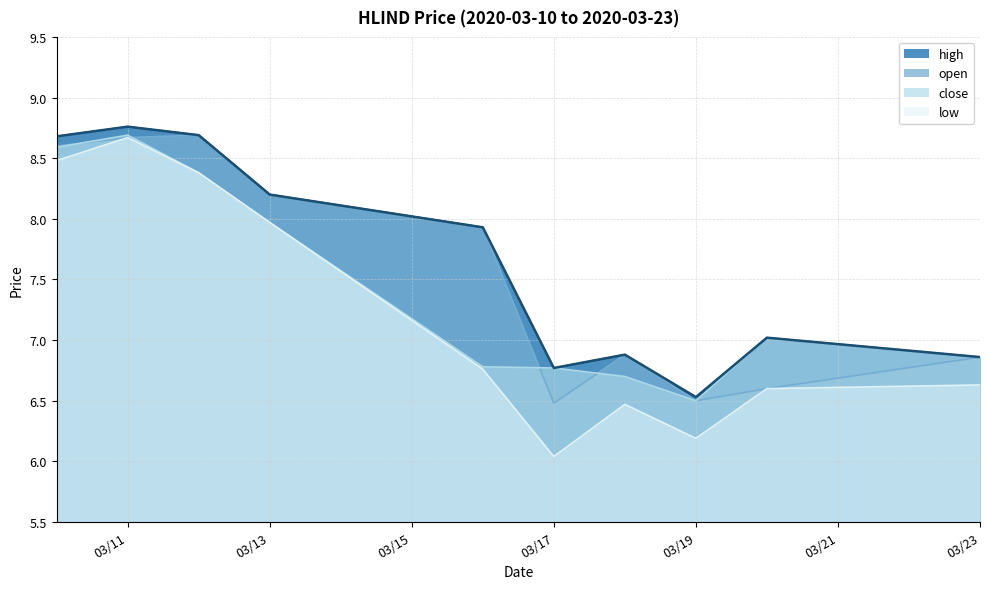

True or false: high and low intersect in this chart.

False